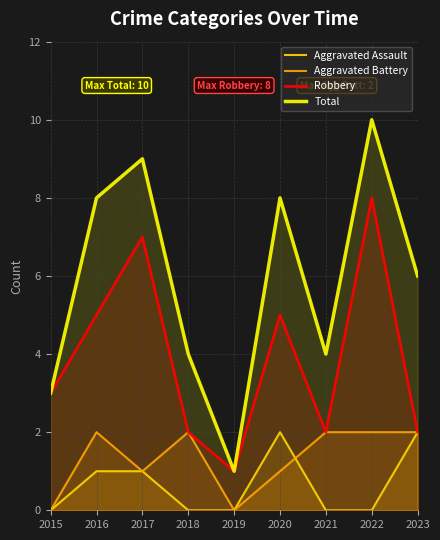

Count the Robbery values in the range 2 to 5.

6